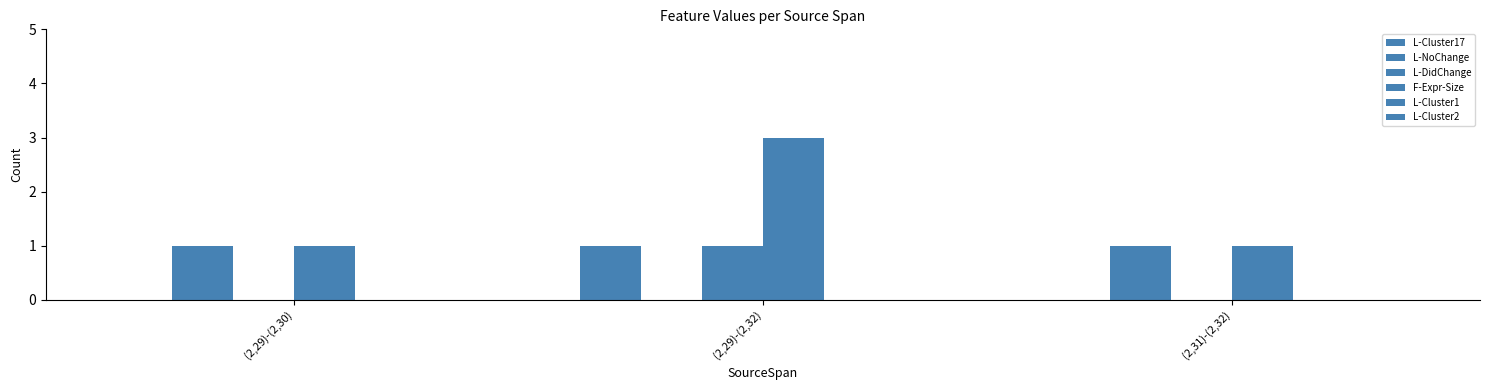

Does the chart contain stacked bars?

No